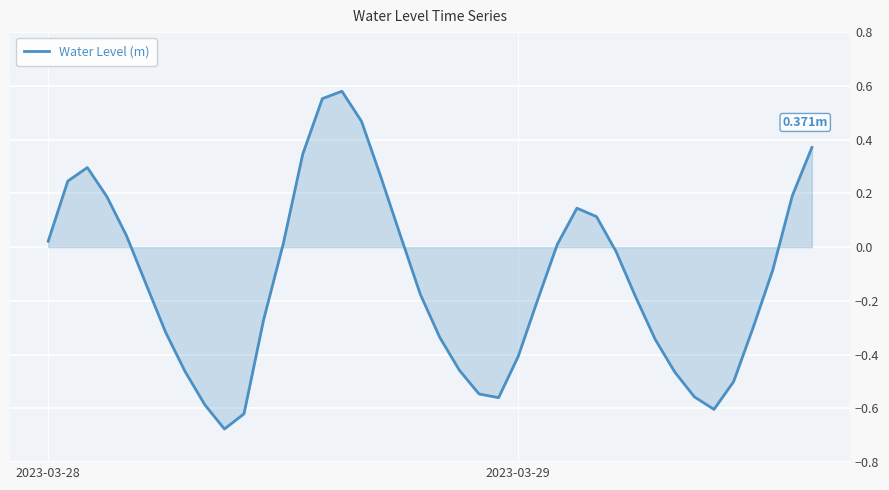

What is the difference between the second highest and second lowest values?

1.2